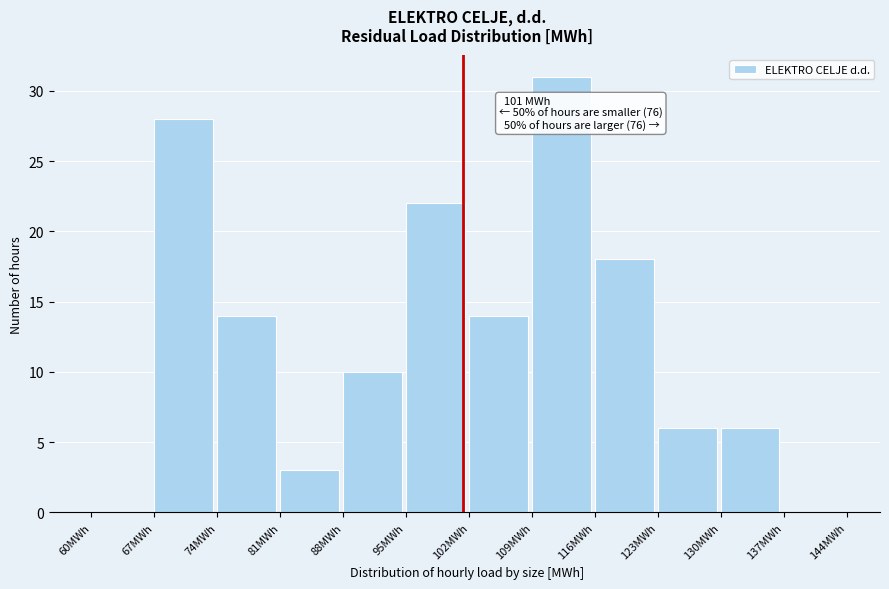

Which range on the x-axis has the tallest bar?

109 to 116